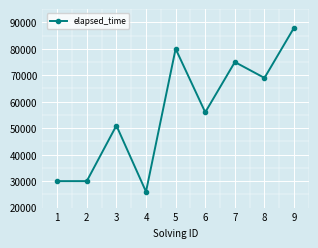

What is the difference between the values at 6 and 4?

30000